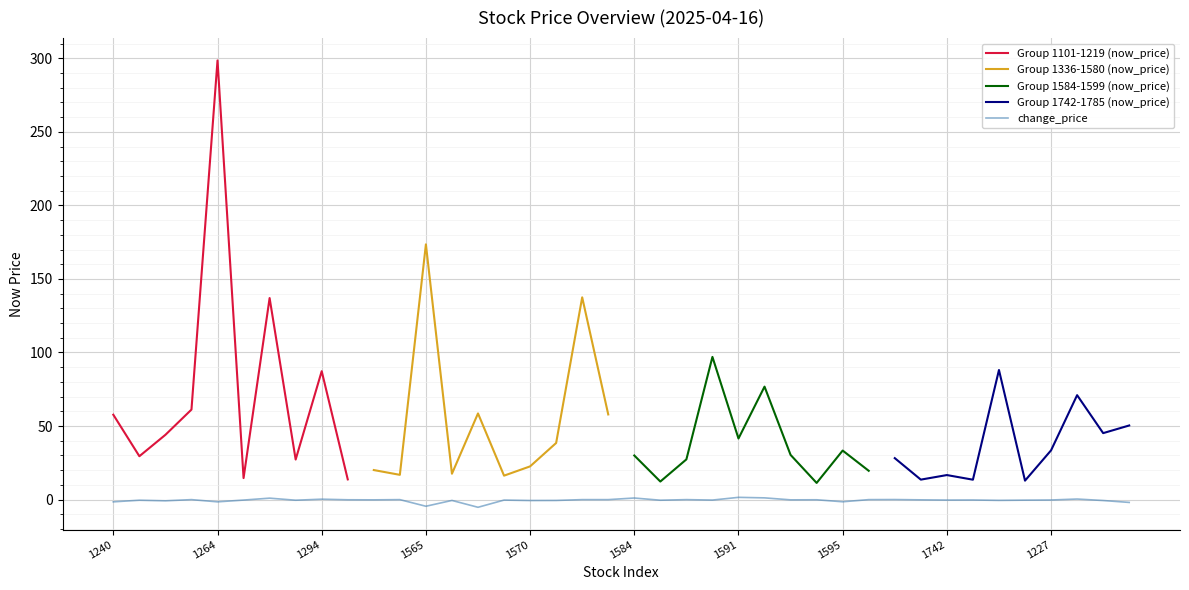

True or false: the data shows 0.4 at 25.

False